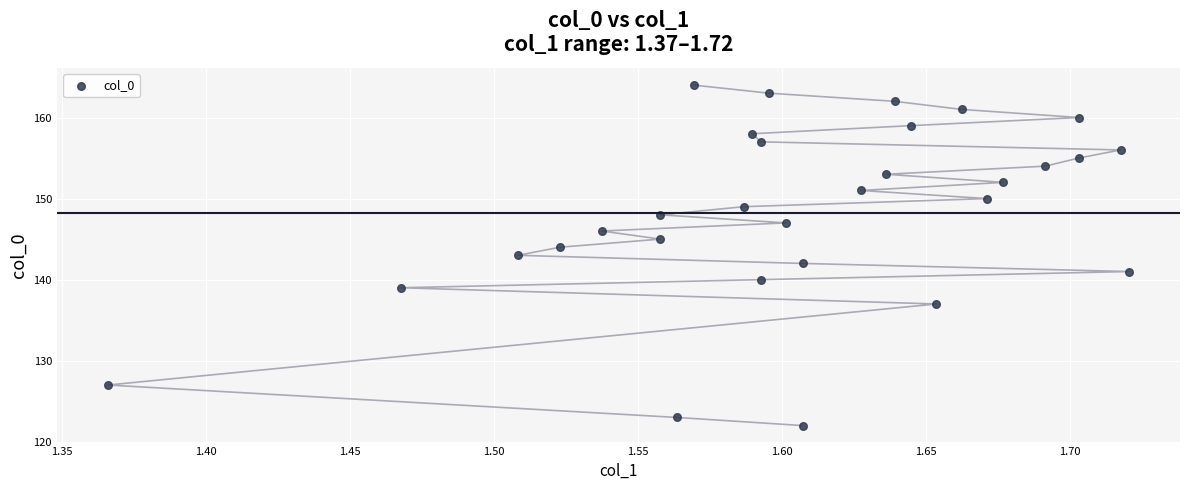

What is the range of Y values (max minus min)?

42